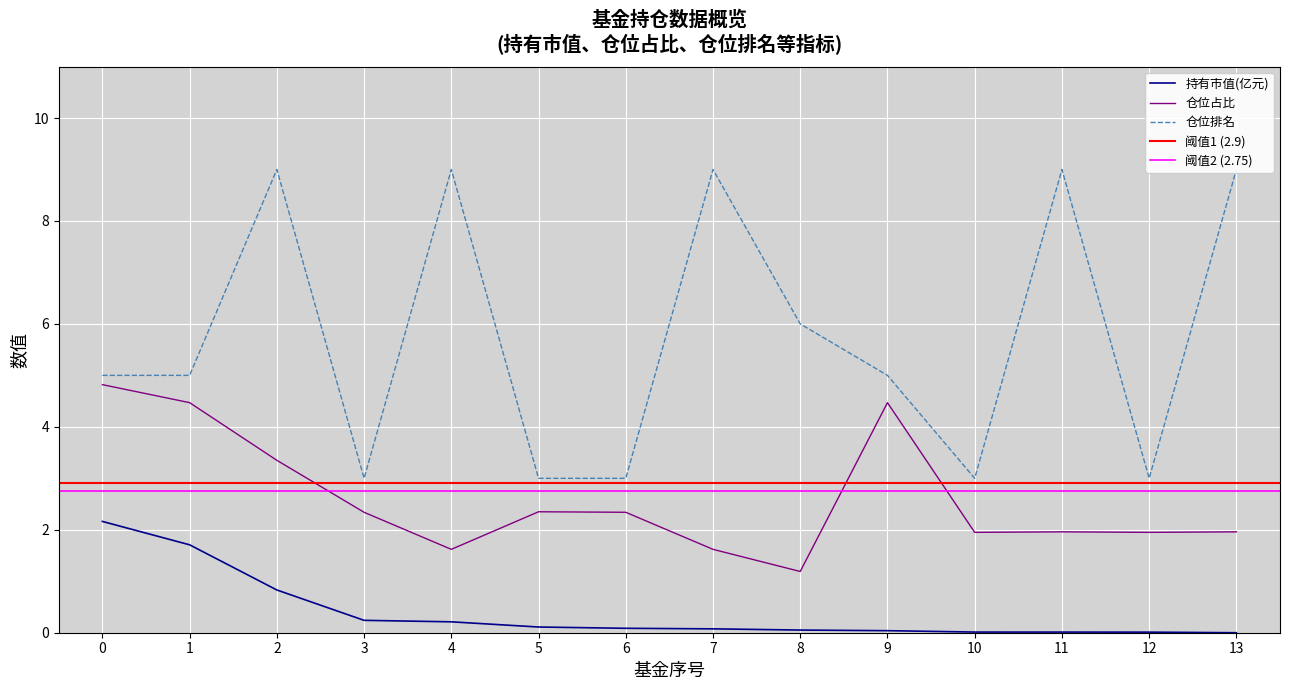

What is the spread (max minus min) of values at 11?

9.0